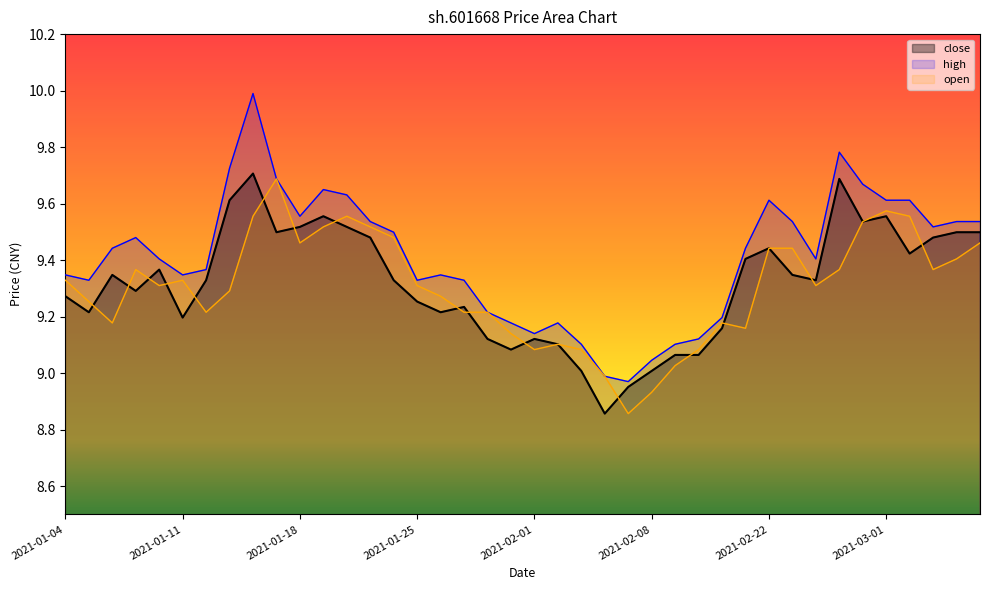

Reading left to right, list all the values displayed in this chart.

9.3	9.2	9.3	9.3	9.4	9.2	9.3	9.6	9.7	9.5	9.5	9.6	9.5	9.5	9.3	9.3	9.2	9.2	9.1	9.1	9.1	9.1	9.0	8.9	9.0	9.0	9.1	9.1	9.2	9.4	9.4	9.3	9.3	9.7	9.5	9.6	9.4	9.5	9.5	9.5